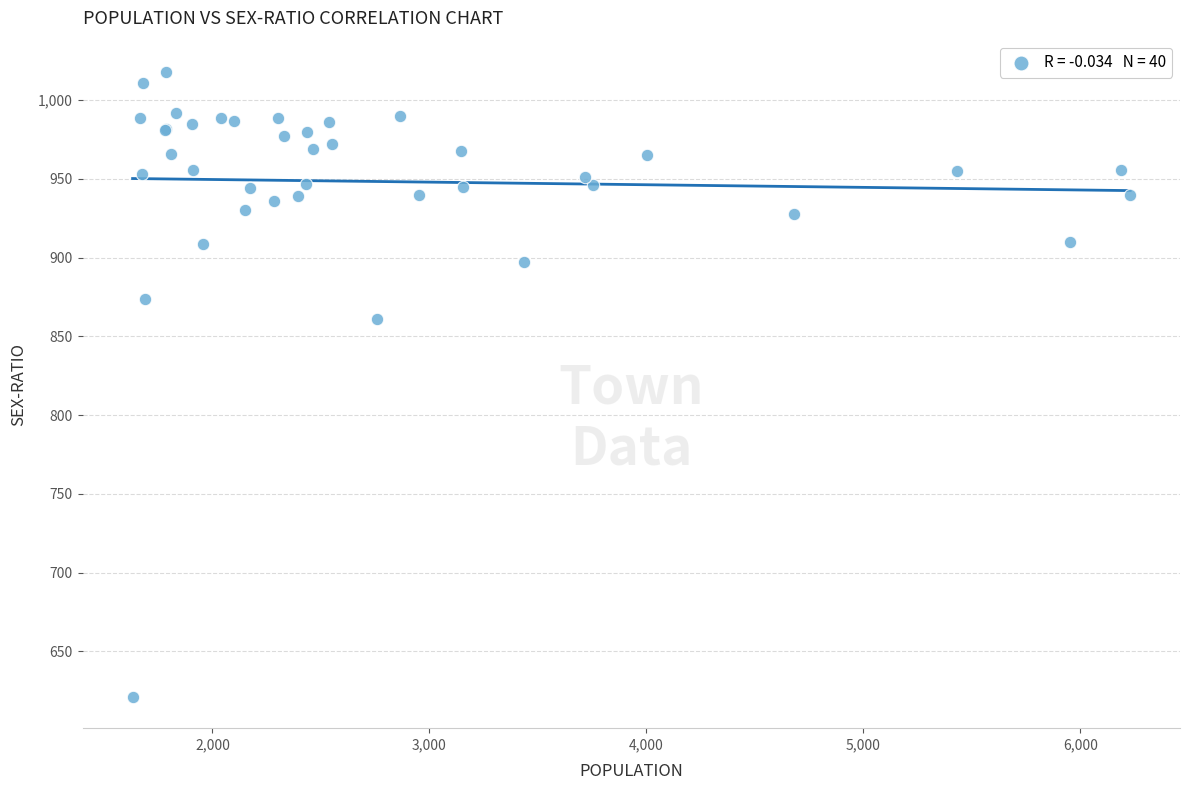

What Y value in the scatter plot is closest to 819?

861